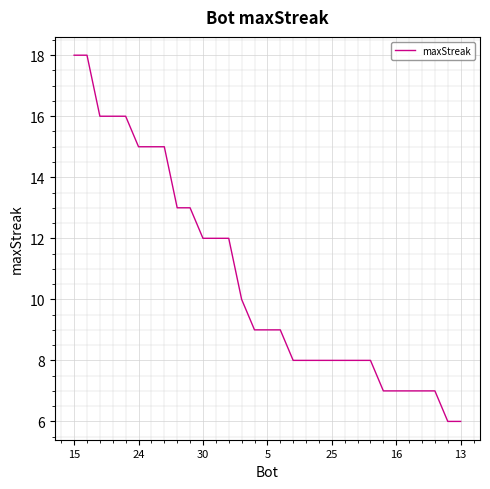

What is the greatest value displayed?

18